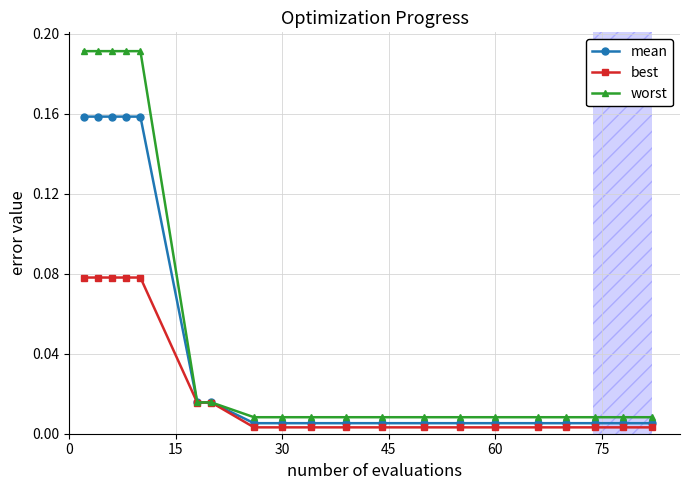

Rank the series by their maximum value, from lowest to highest.

best, mean, worst